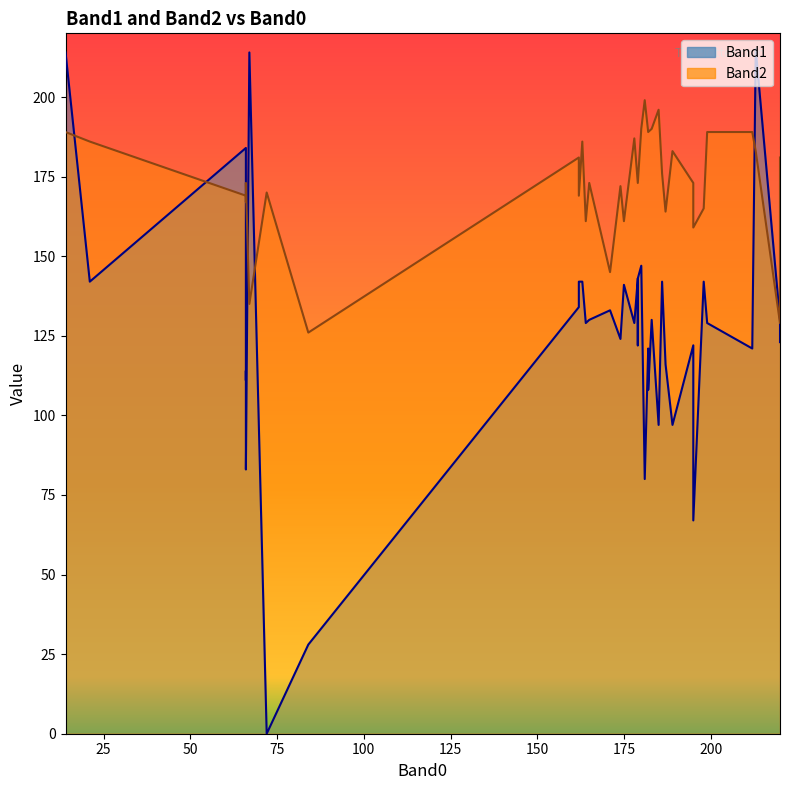

What is the difference between the second highest and second lowest values in the Band2 series?

67